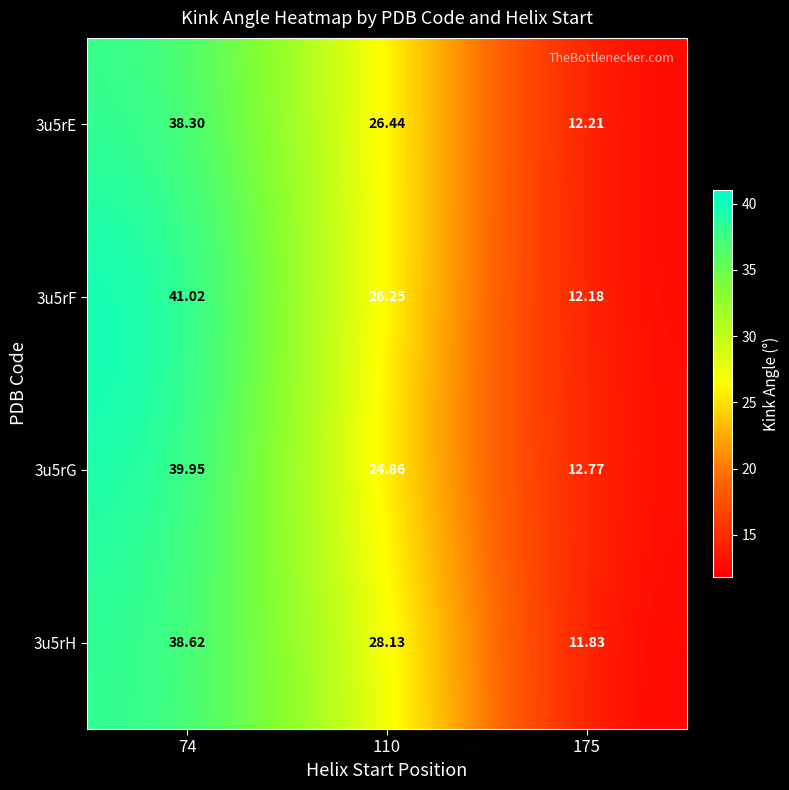

List the series in order of their peak value, highest first.

3u5rF, 3u5rG, 3u5rH, 3u5rE